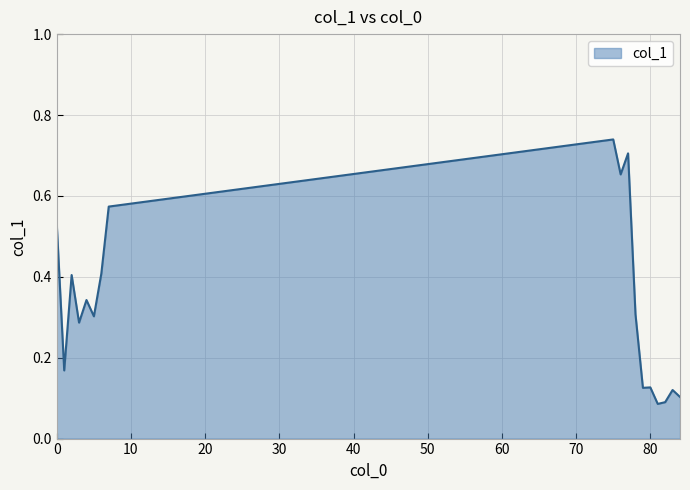

How many lines are shown in the chart?

1